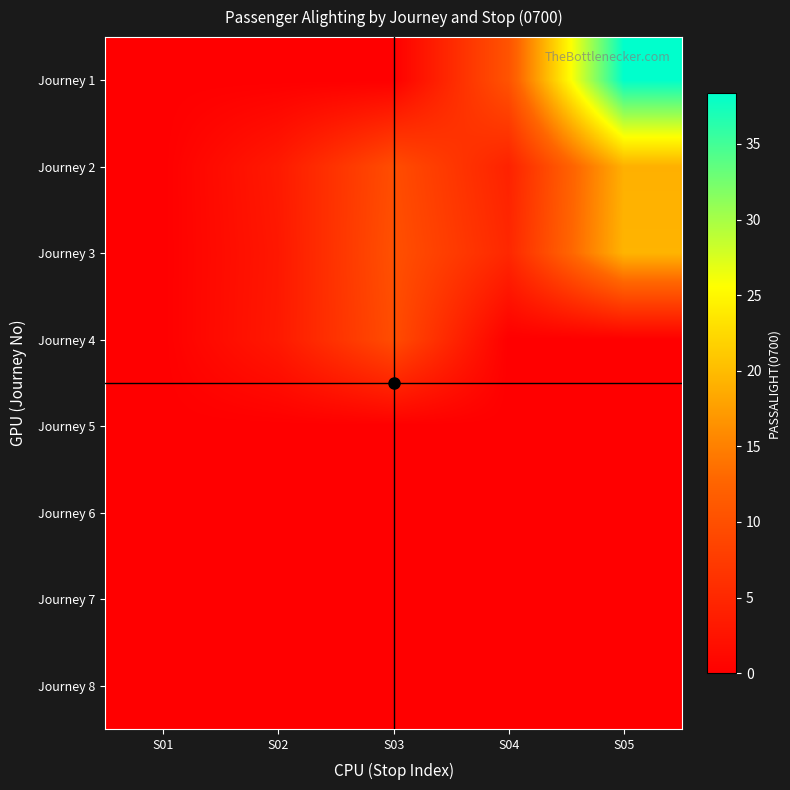

Reading left to right, list all the values displayed in this chart.

Journey 1: S01=0.0	S02=0.0	S03=0.0	S04=10.5	S05=38.4
Journey 2: S01=0.0	S02=3.3	S03=9.7	S04=4.3	S05=19.0
Journey 3: S01=0.0	S02=3.0	S03=10.1	S04=5.0	S05=19.4
Journey 4: S01=0.0	S02=3.2	S03=9.7	S04=0.0	S05=0.0
Journey 5: S01=0.0	S02=0.0	S03=0.0	S04=0.0	S05=0.0
Journey 6: S01=0.0	S02=0.0	S03=0.0	S04=0.0	S05=0.0
Journey 7: S01=0.0	S02=0.0	S03=0.0	S04=0.0	S05=0.0
Journey 8: S01=0.0	S02=0.0	S03=0.0	S04=0.0	S05=0.0